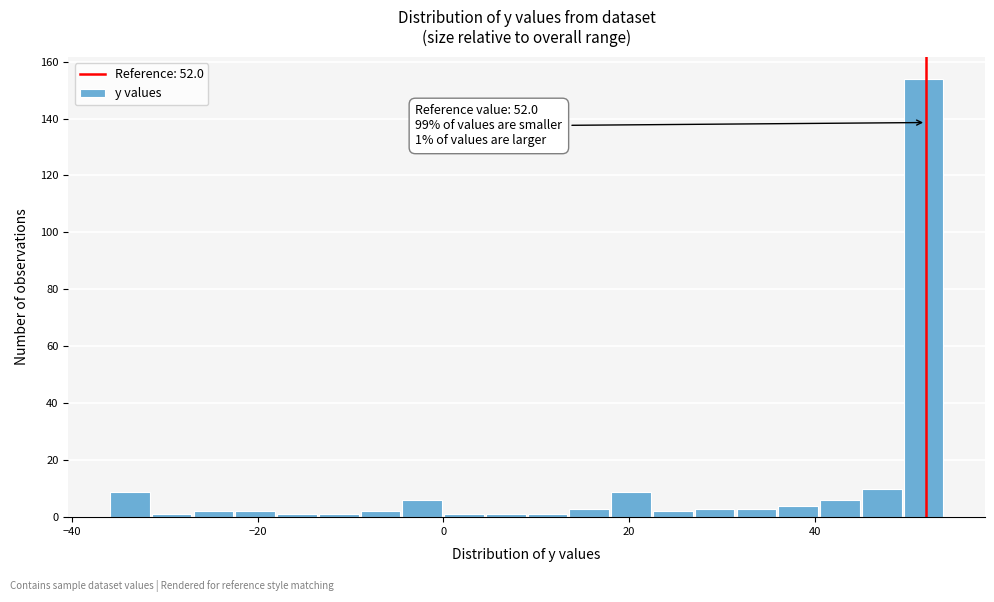

Read against the x-axis, roughly where is the centre of the tallest bar?

52